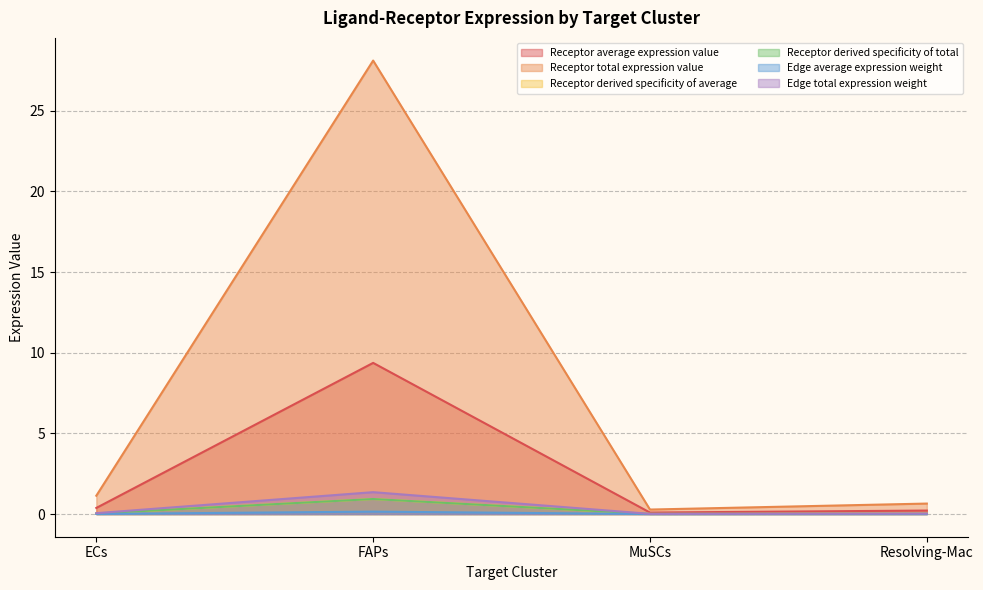

True or false: Receptor total expression value has a value of 0.3 at MuSCs.

True